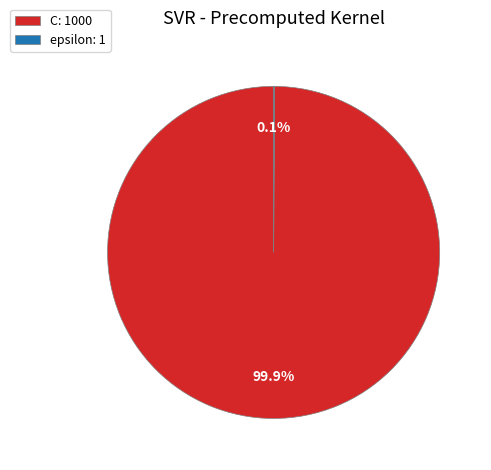

Which slice is the largest?

C